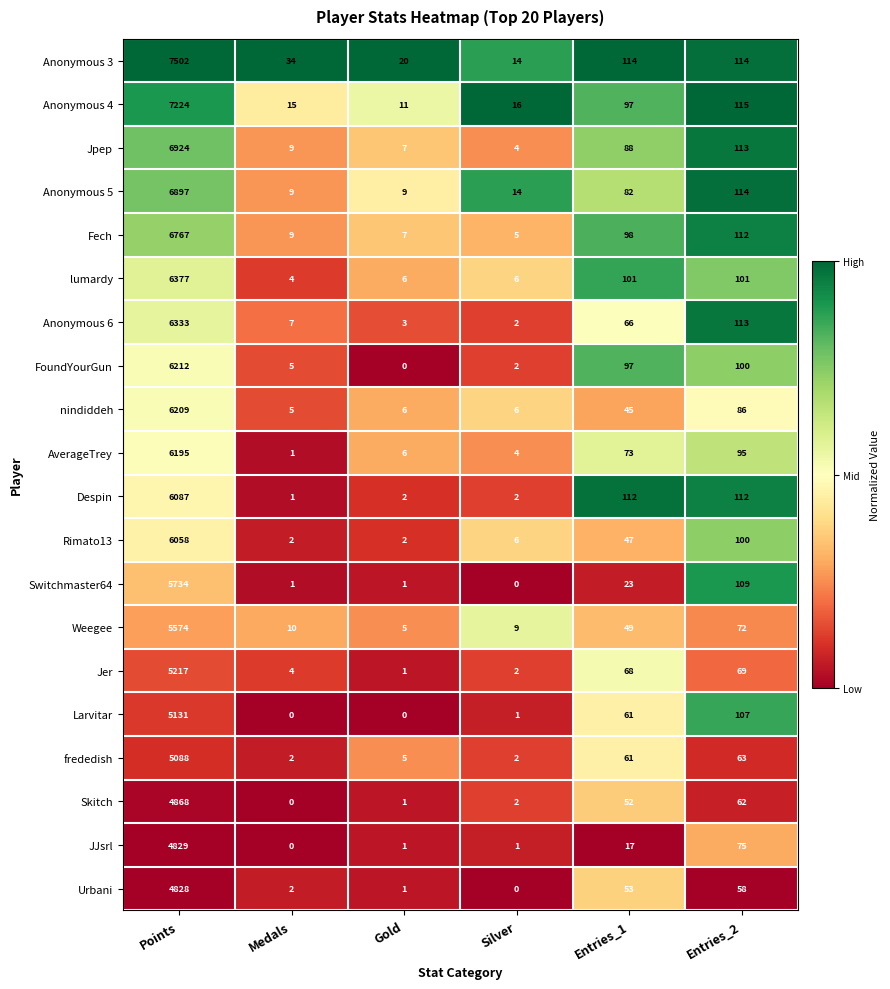

What is the difference between the highest and lowest values at Entries_1?

97